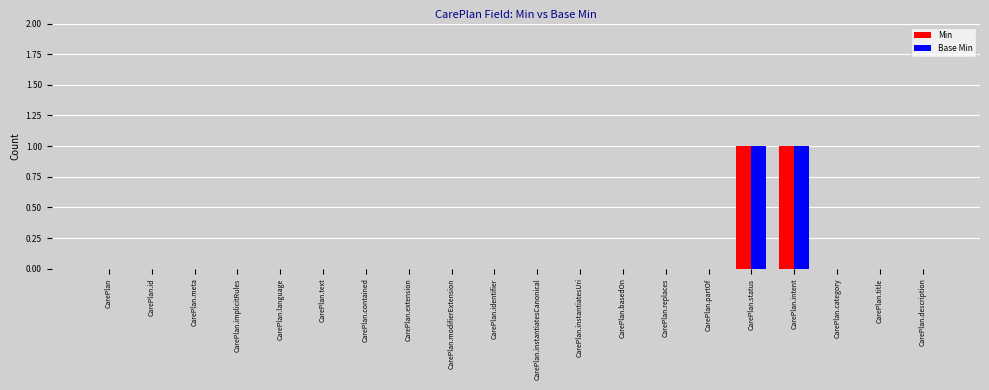

True or false: Base Min has a value of 0 at CarePlan.instantiatesUri.

True